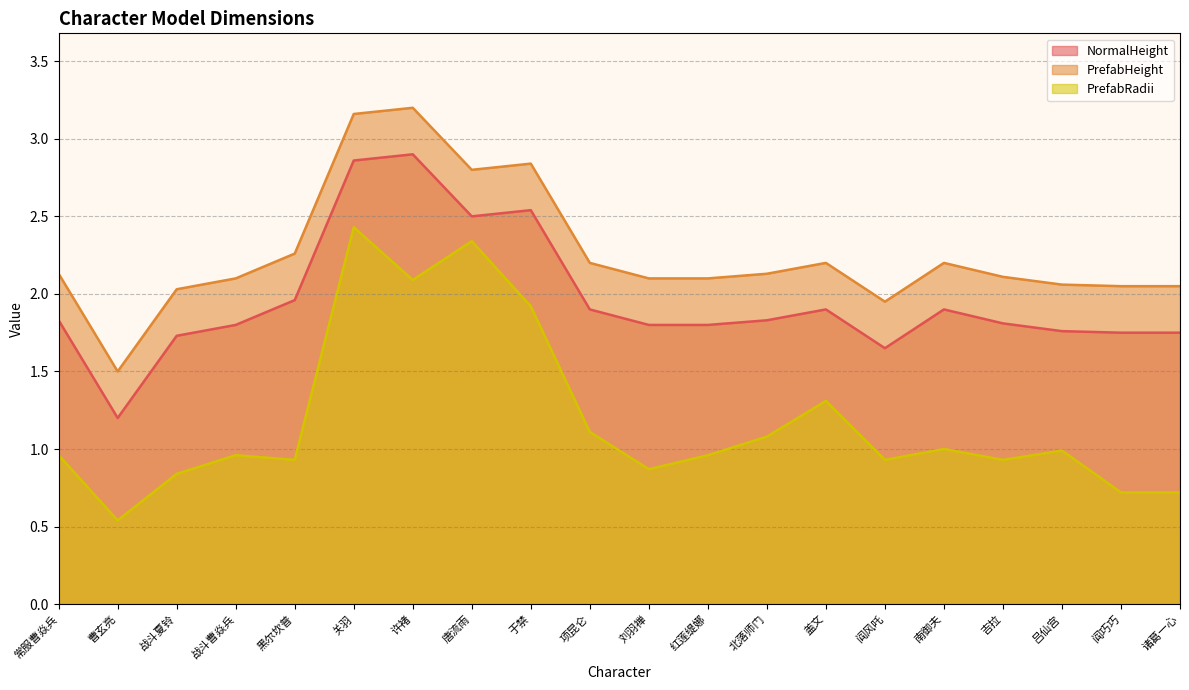

How many lines are shown in the chart?

3